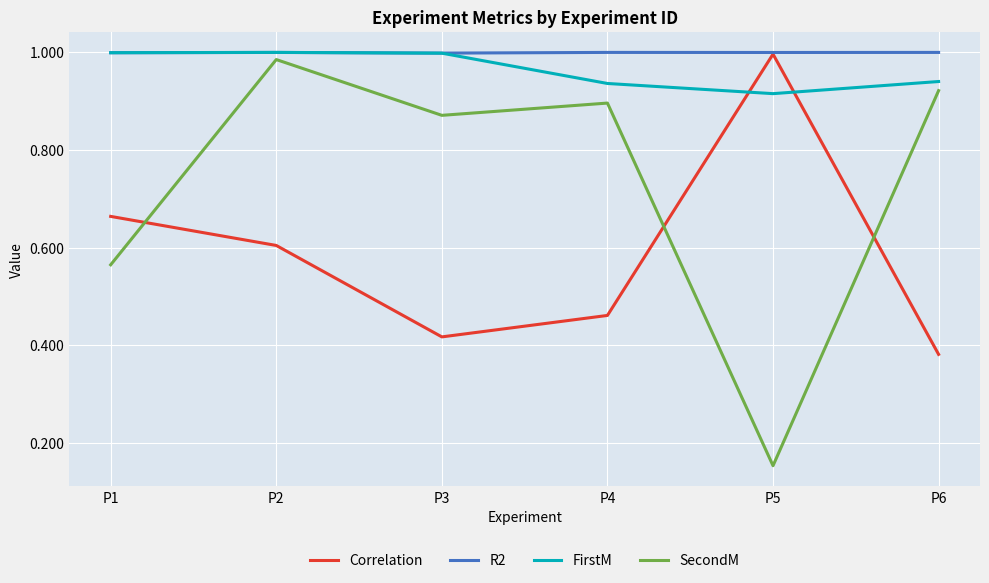

The FirstM series shows 0.3 at P6. True or false?

False